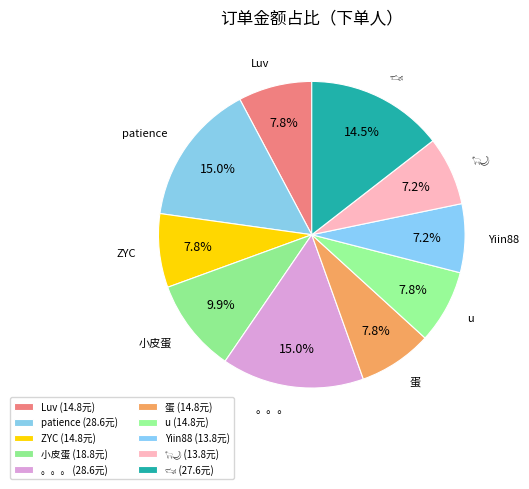

Rank the categories by value from highest to lowest.

patience, 。。。, 🦈, 小皮蛋, Luv, ZYC, 蛋, u, Yiin88, 🐑🌙